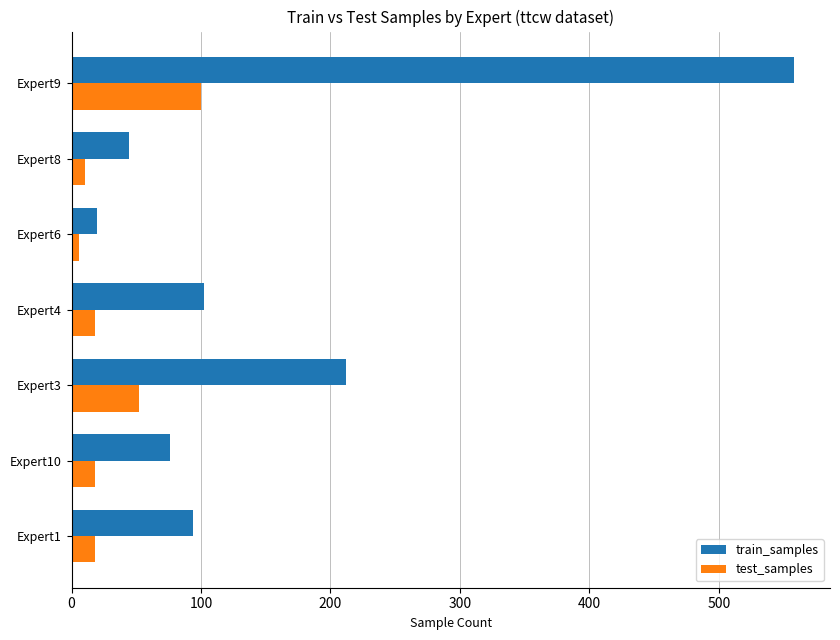

What is the difference between the second highest and minimum values in the train_samples series?

192